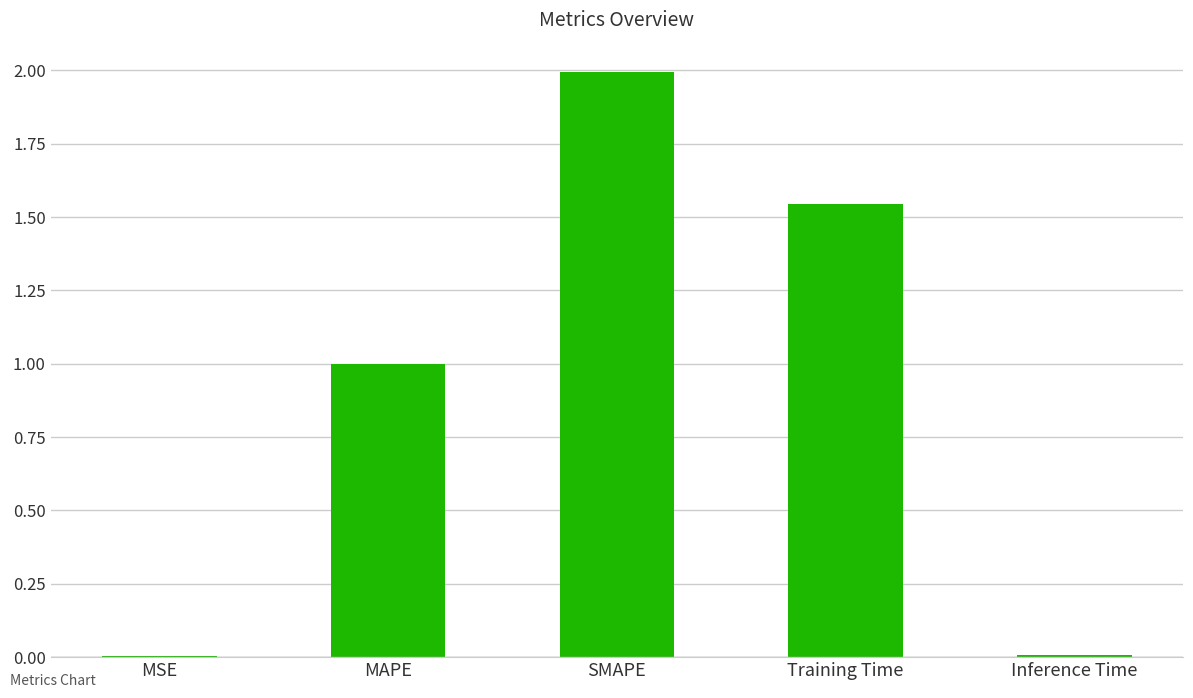

What is the sum of the values at MAPE and Training Time?

2.5